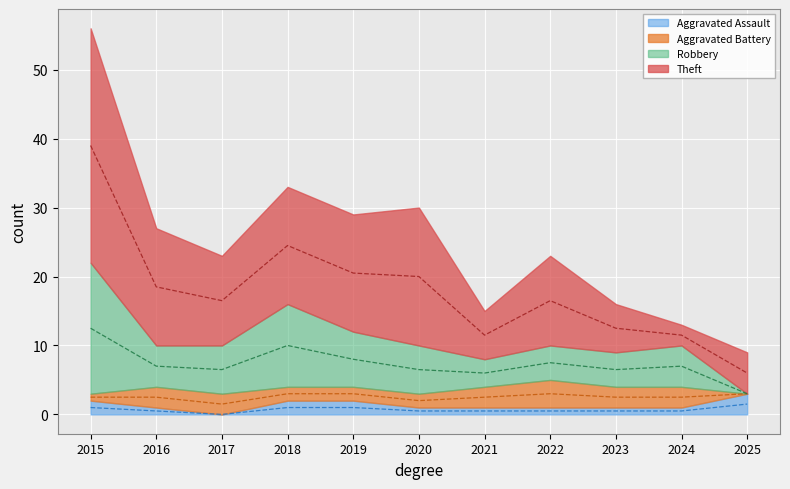

Which series changed the most between 2022 and 2024?

Theft